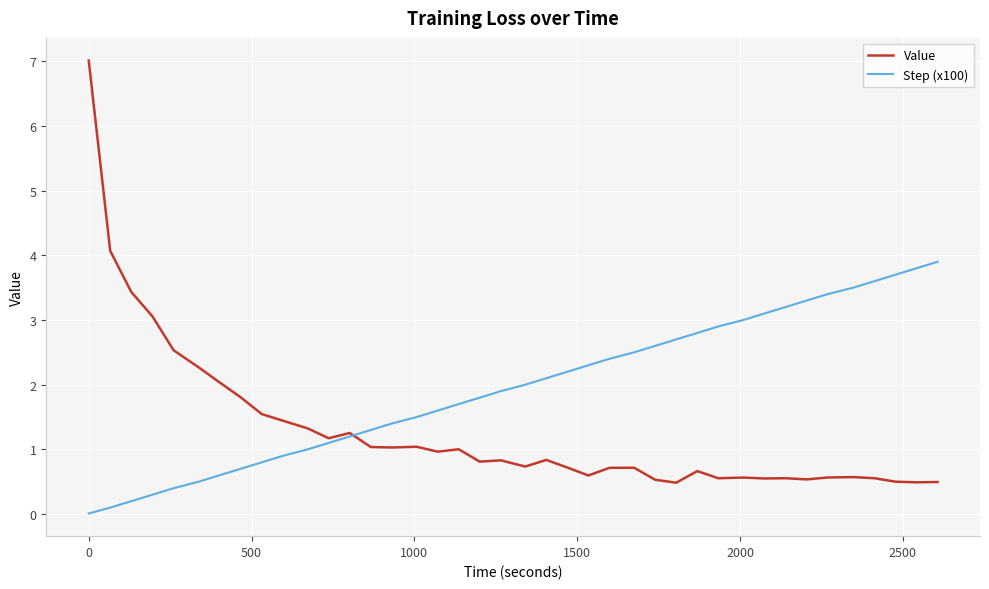

Rank the series by their maximum value, from highest to lowest.

Value, Step (x100)